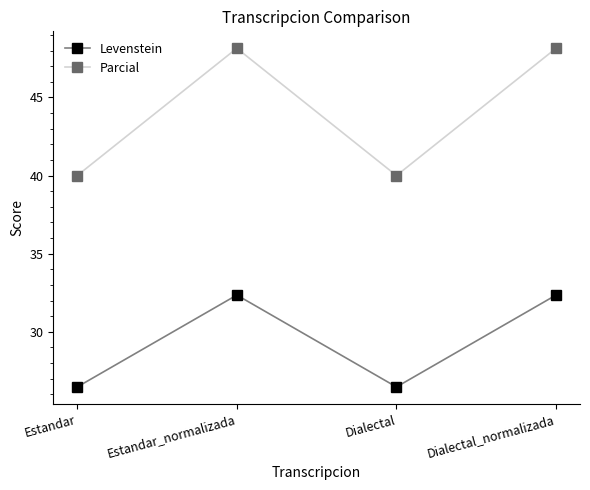

What is the label of the 2nd point from the right?

Dialectal